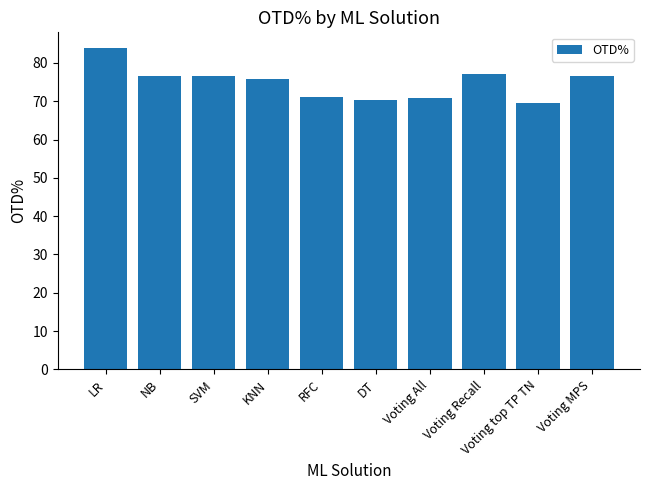

What is the value of the 5th bar from the left?

71.2